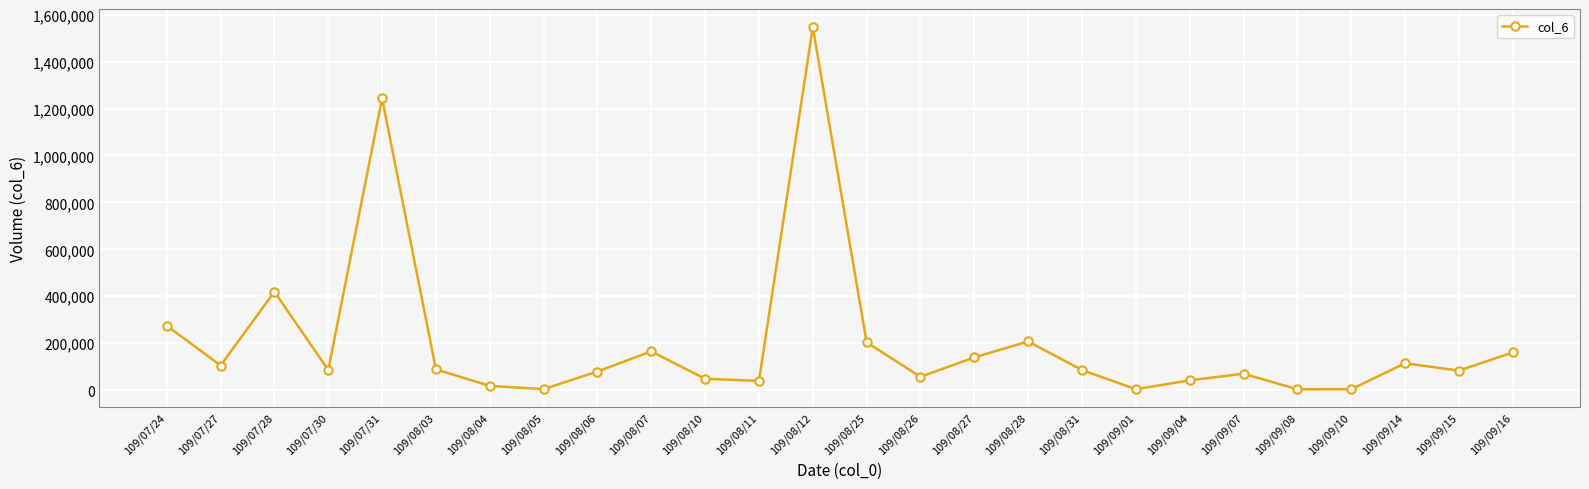

What is the label of the 2nd point from the left?

109/07/27